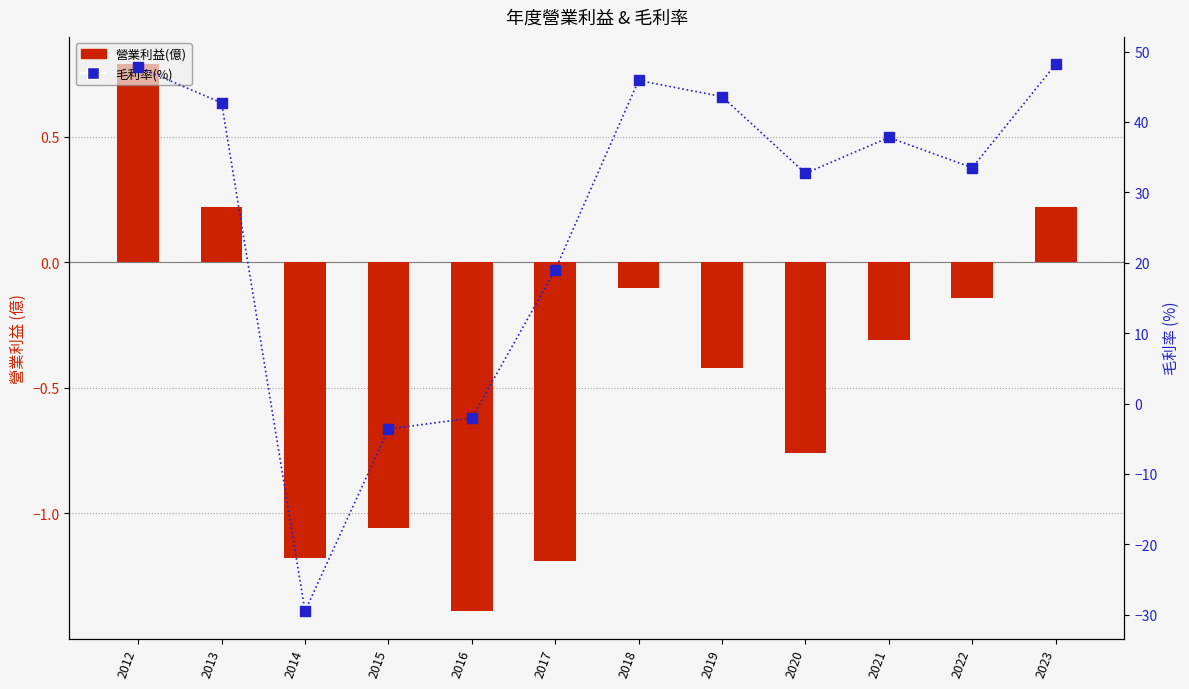

What are all the series names shown in the legend?

營業利益(億), 毛利率(%)